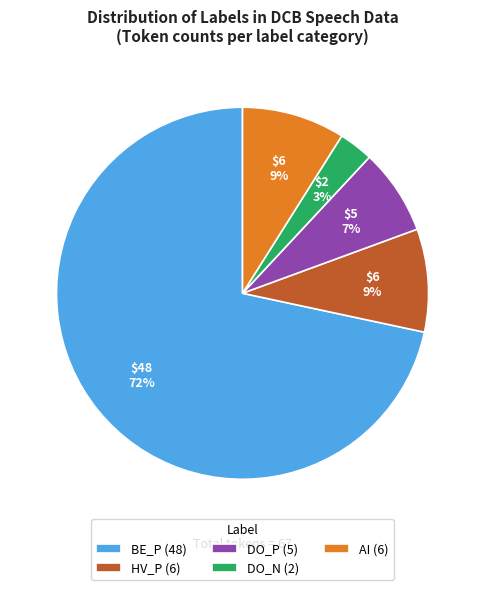

Count the number of slices in the pie.

5